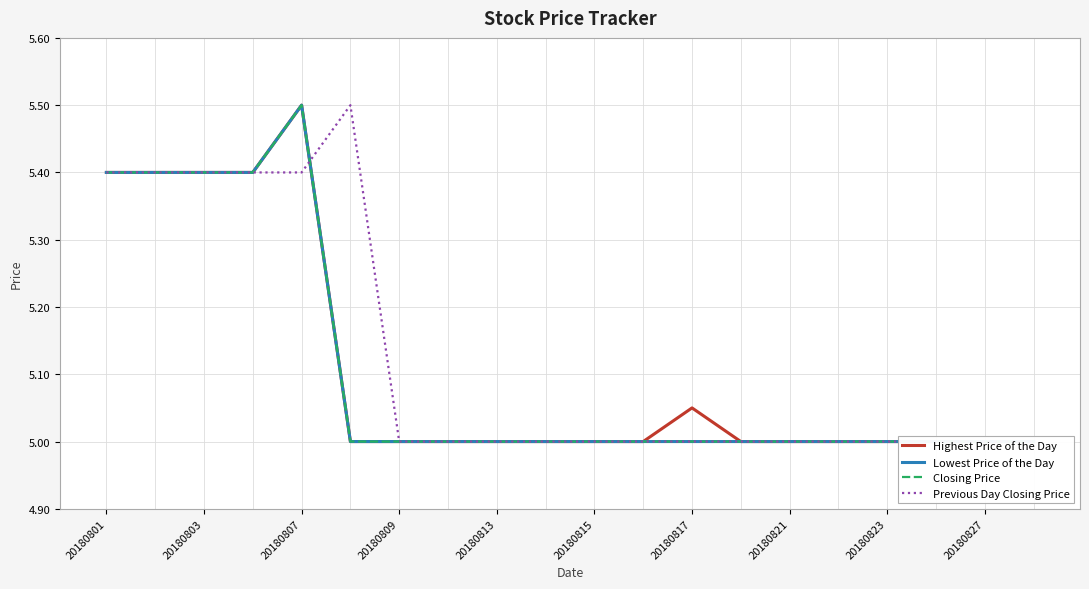

How many times do Closing Price and Previous Day Closing Price cross each other?

1